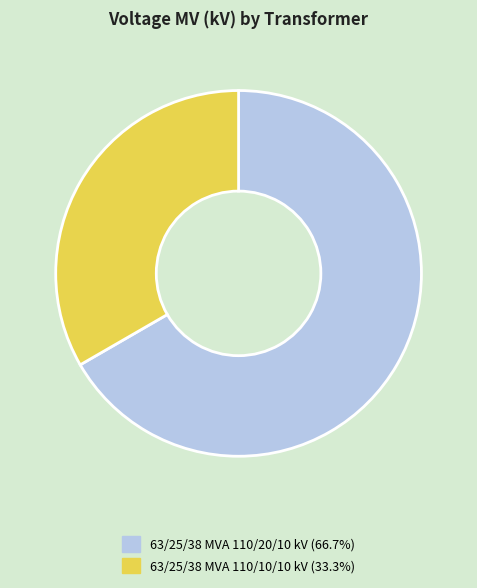

Rank the categories by value from lowest to highest.

63/25/38 MVA 110/10/10 kV, 63/25/38 MVA 110/20/10 kV